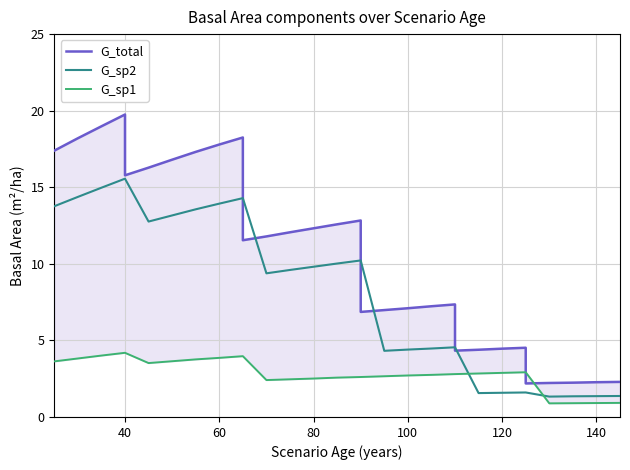

Is the value of G_sp1 at 10 greater than the value of G_total at 140?

No